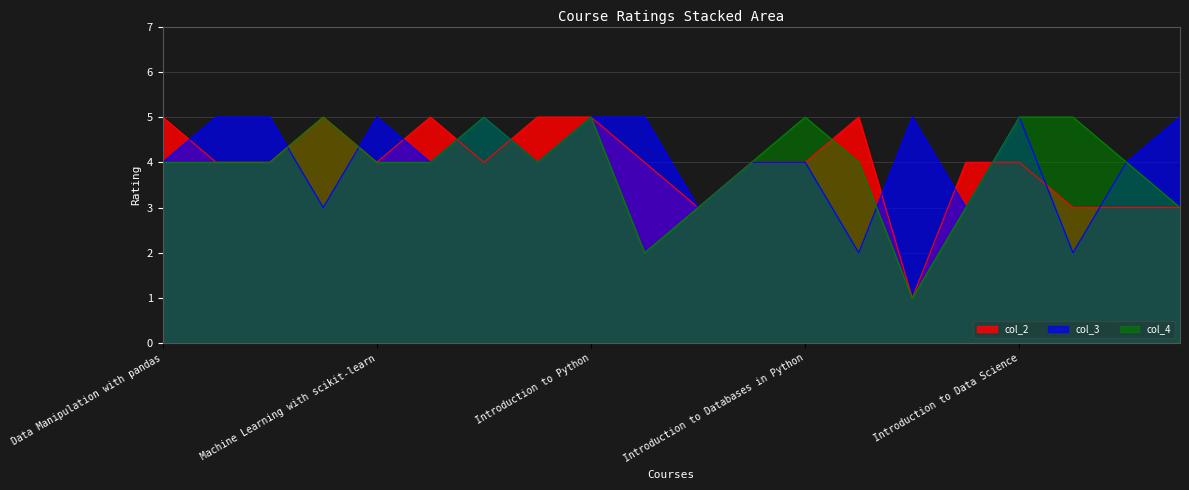

Reading left to right, extract all data points from this chart.

col_2: 5	4	4	5	4	5	4	5	5	4	3	4	4	5	1	4	4	3	3	3
col_3: 4	5	5	3	5	4	5	4	5	5	3	4	4	2	5	3	5	2	4	5
col_4: 4	4	4	5	4	4	5	4	5	2	3	4	5	4	1	3	5	5	4	3